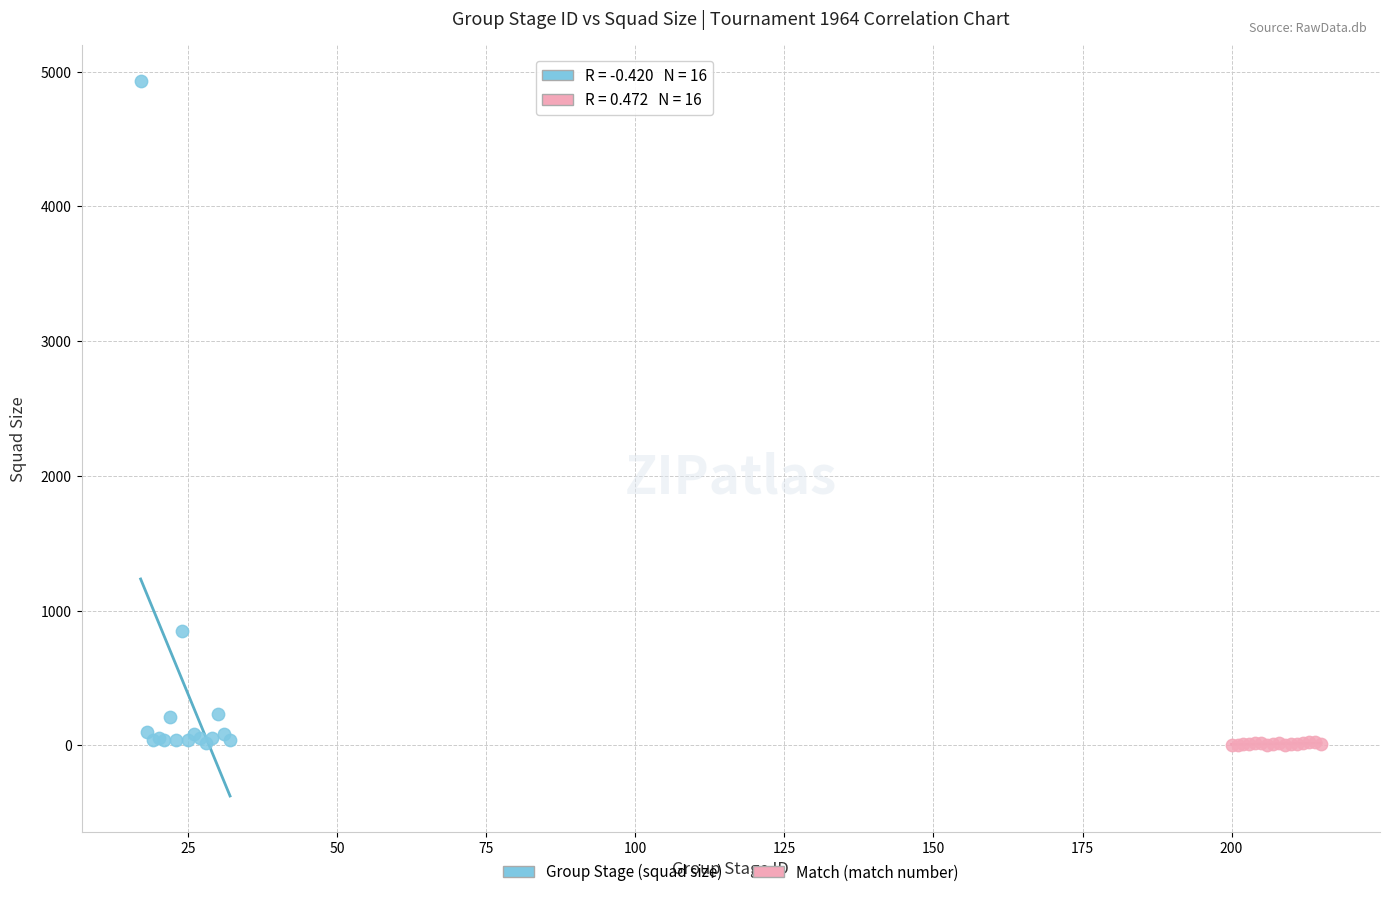

Which series contains the highest Y value?

Group Stage (squad size)